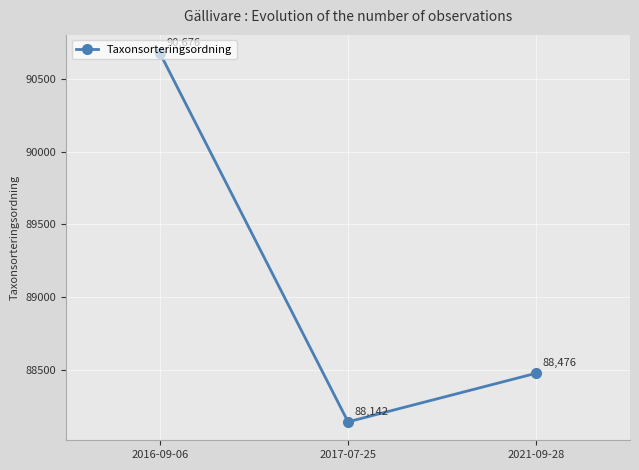

List the labels in order of value, smallest first.

2017-07-25, 2021-09-28, 2016-09-06